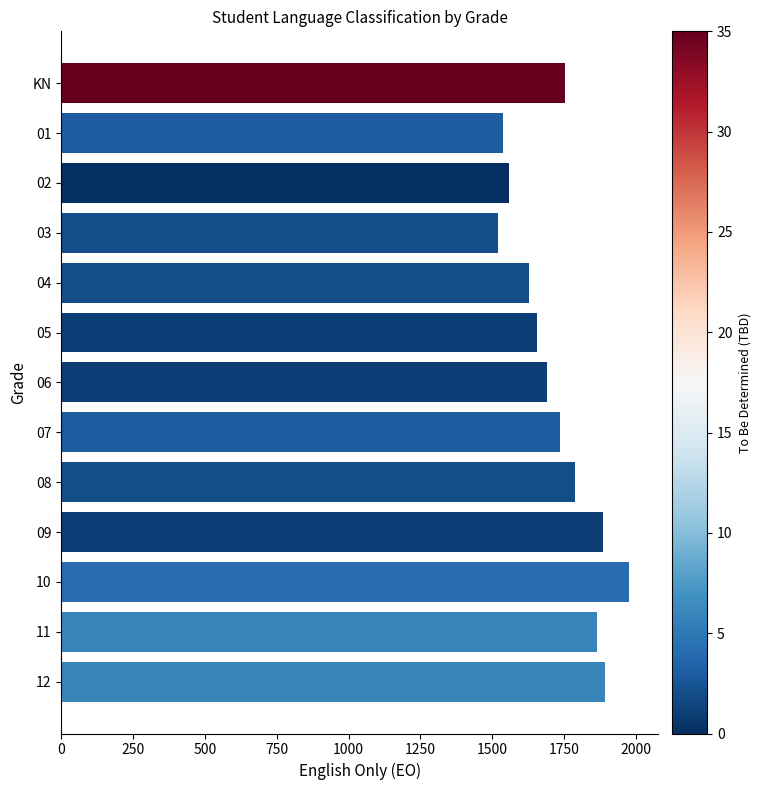

What is the average value?

1730